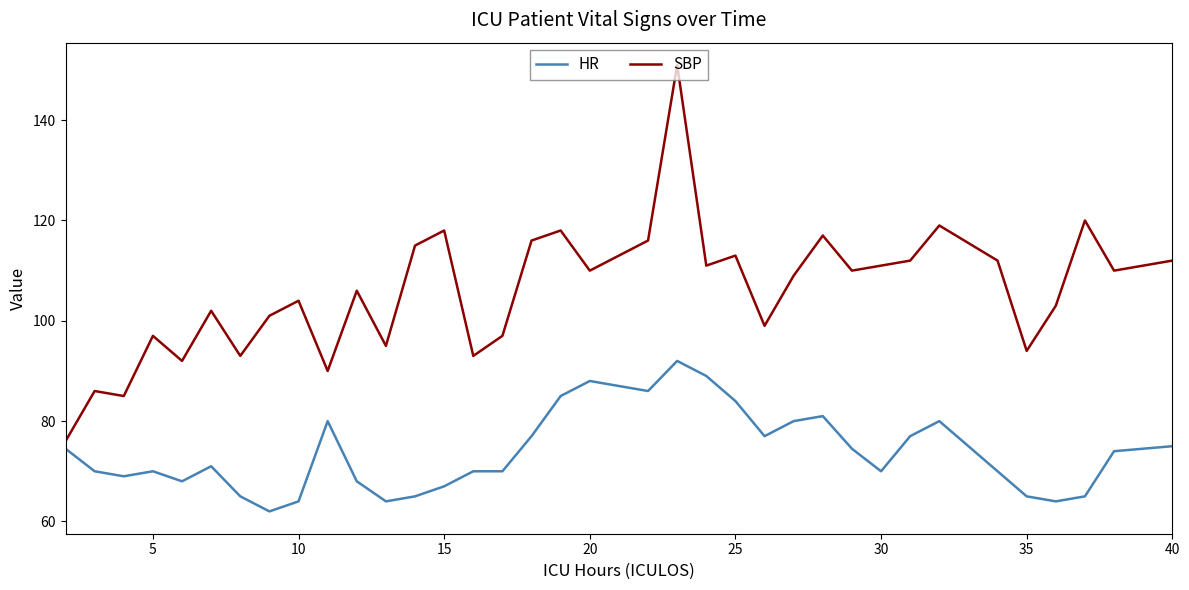

What is the minimum value for SBP?

76.0